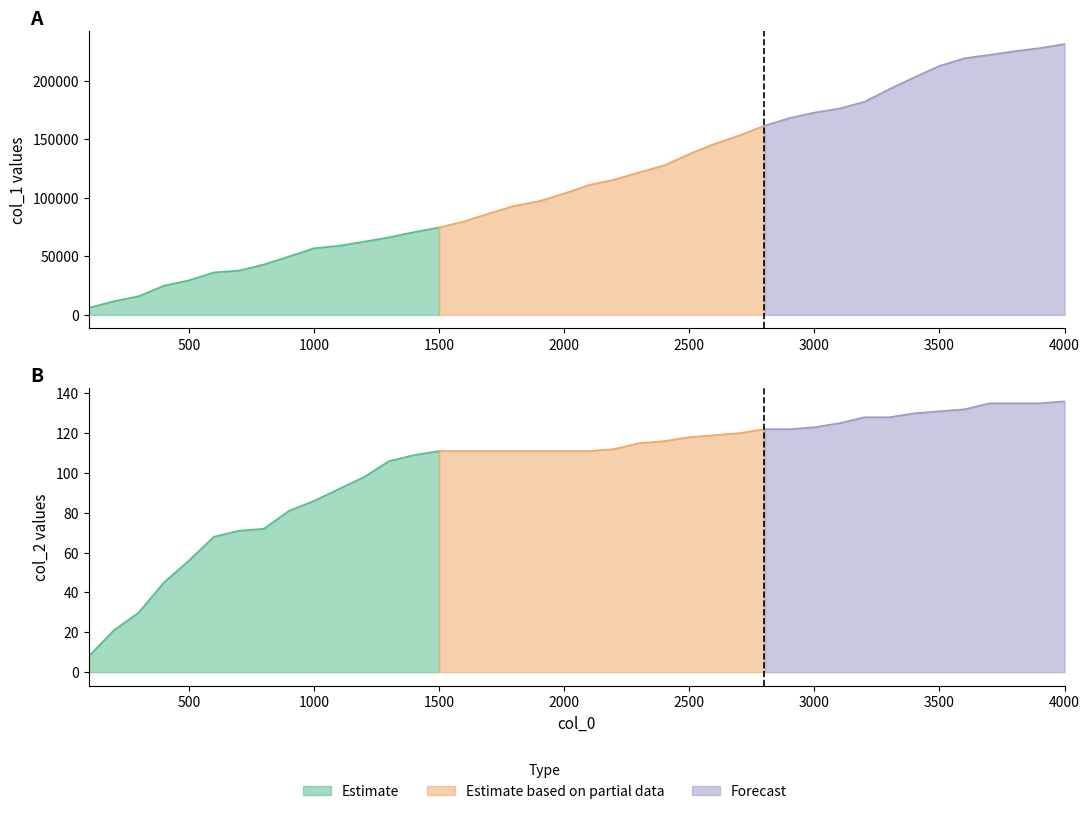

How many data points in col_1 are less than 110989?

20